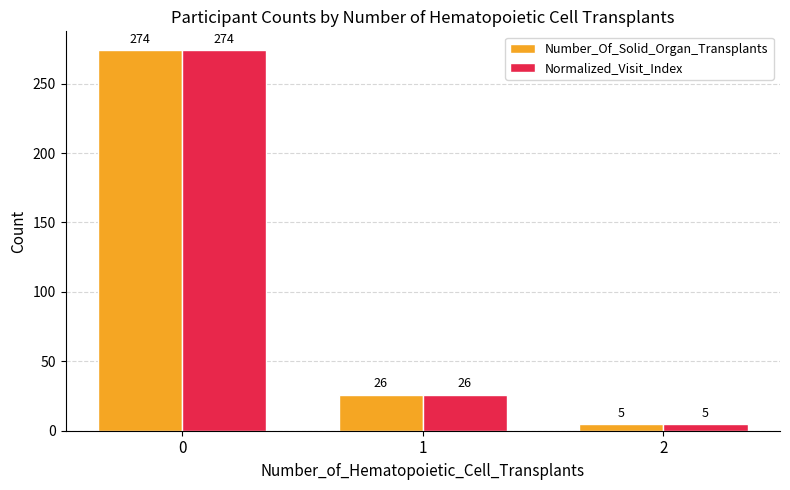

Rank the categories by Number_Of_Solid_Organ_Transplants value from lowest to highest.

2, 1, 0